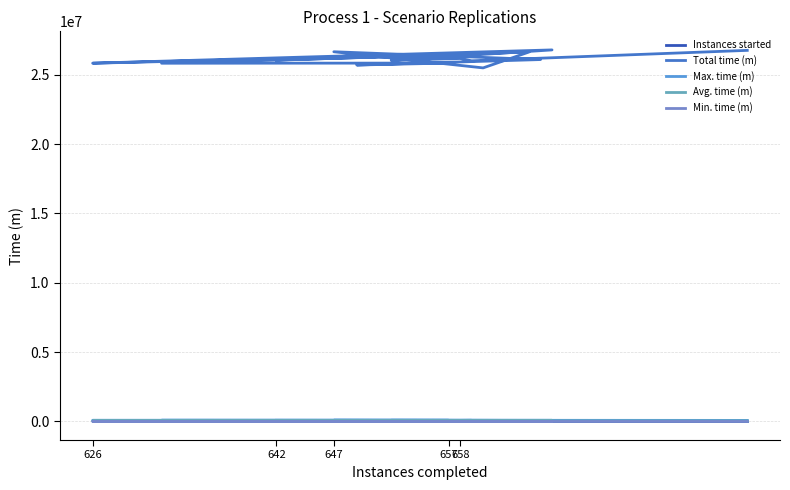

What is the average value of the Avg. time (m) series?

39880.3